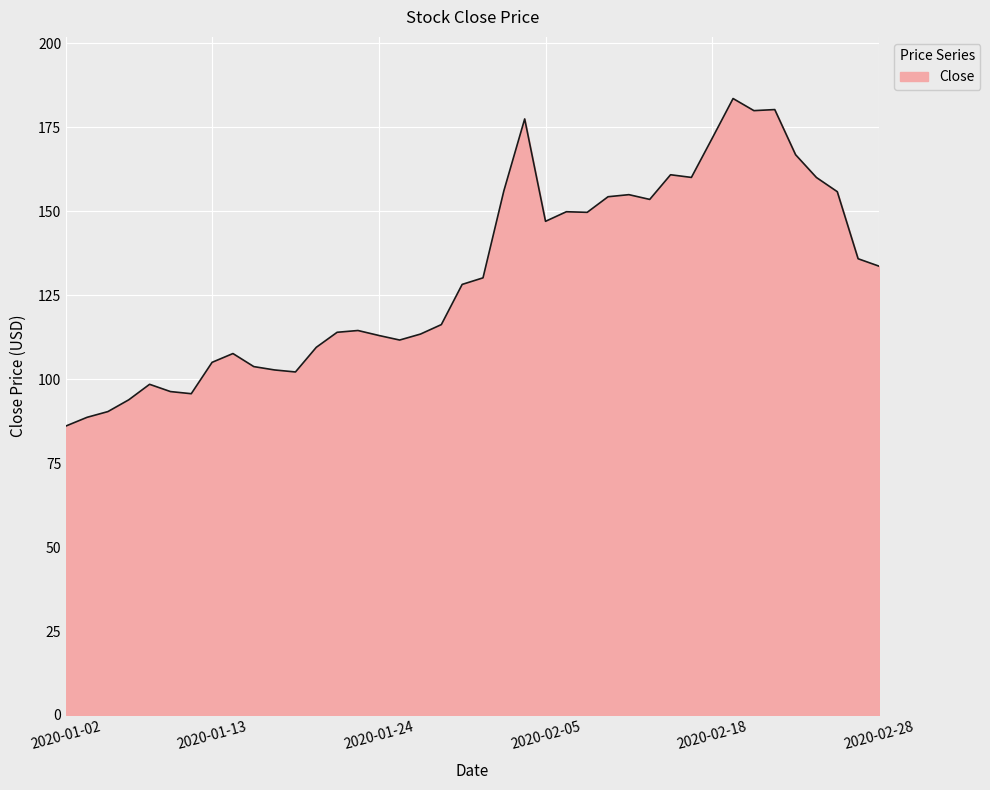

What is the smallest value displayed?

86.1